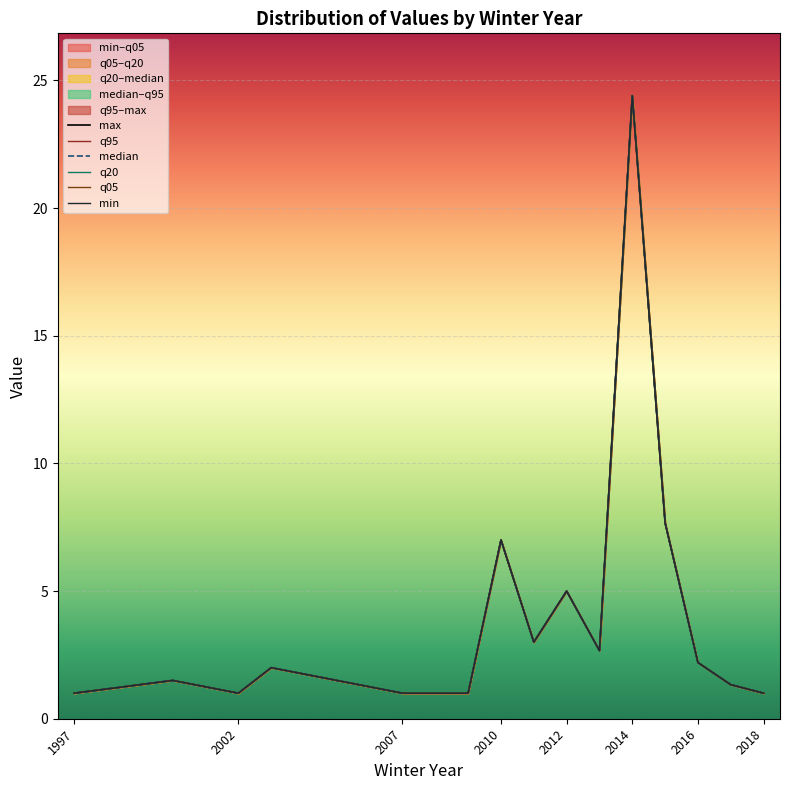

How many distinct data groups are displayed?

6